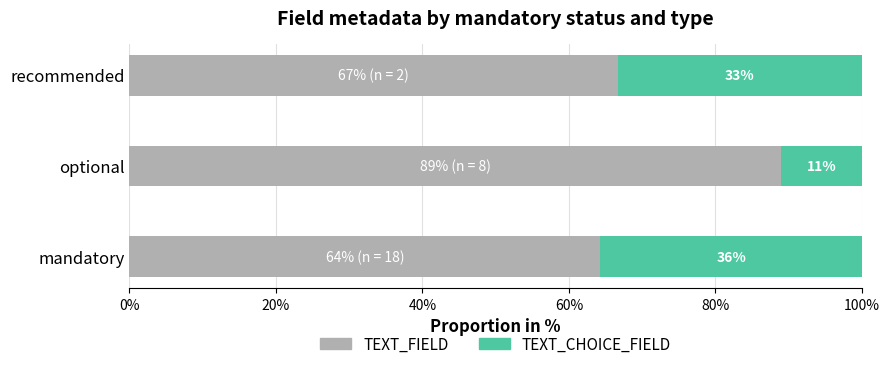

What are all the series names shown in the legend?

TEXT_FIELD, TEXT_CHOICE_FIELD